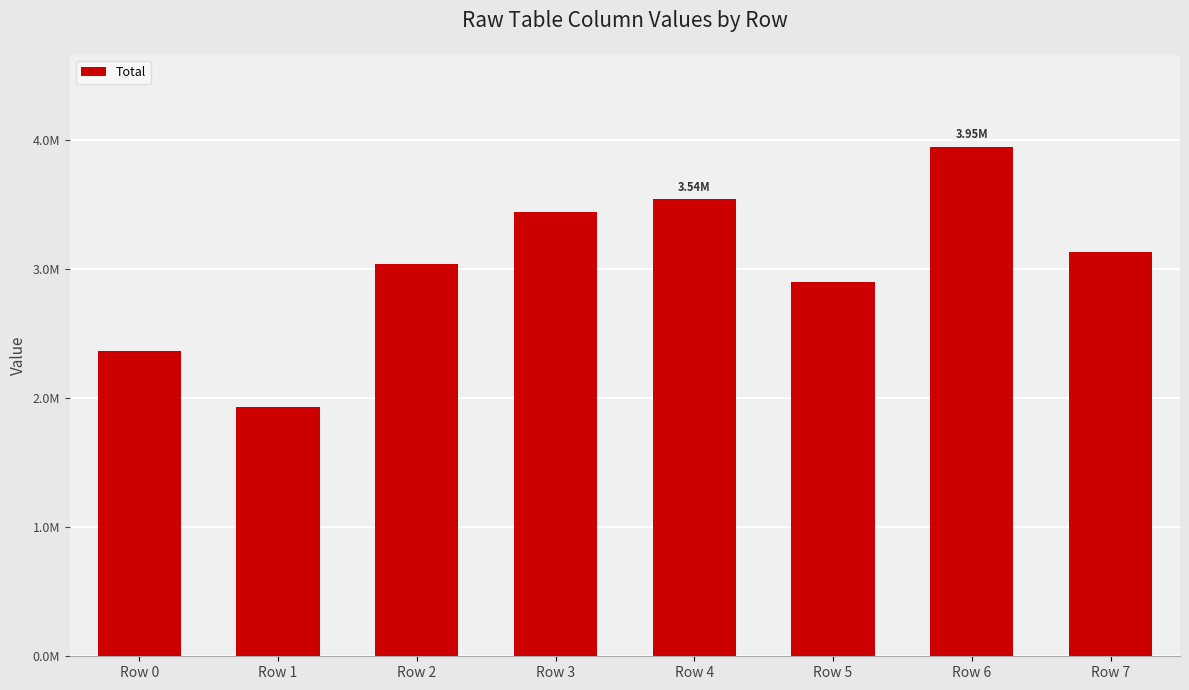

Where is the data nearest to the value 2944478?

Row 5